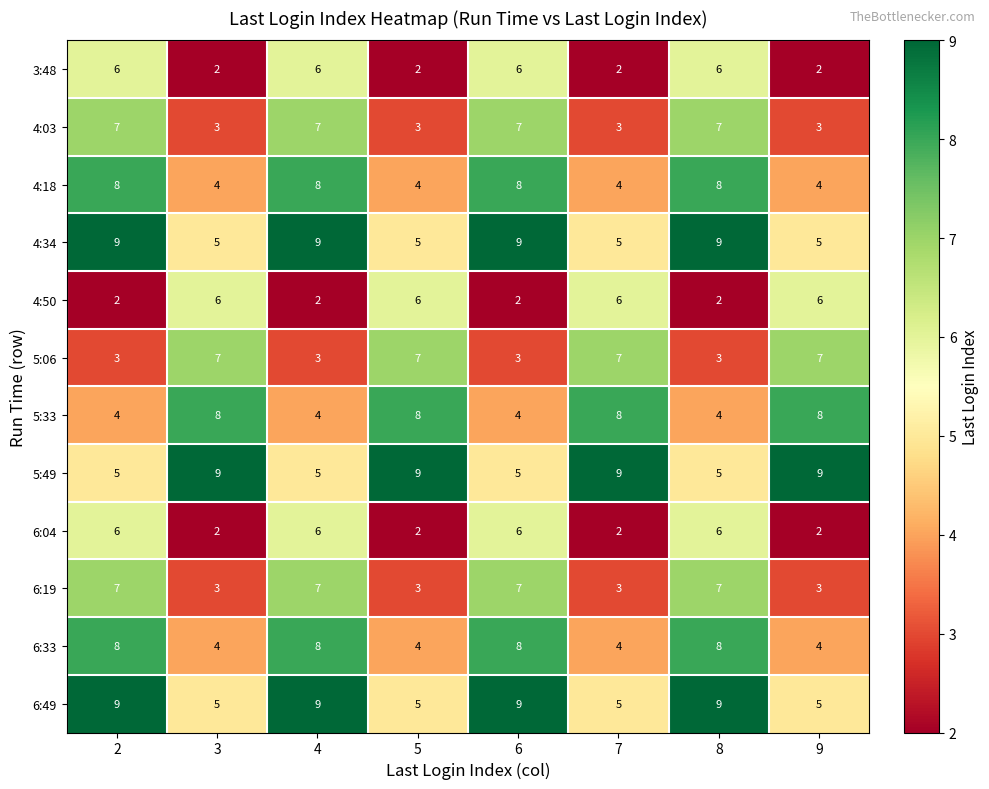

The 3:48 series shows 6 at 4. True or false?

True